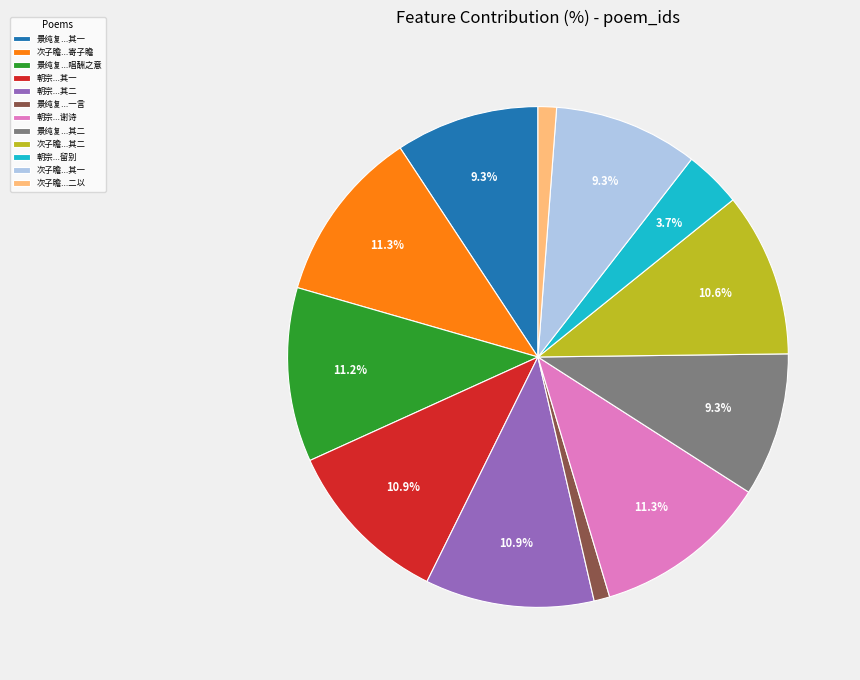

To the nearest percent, what is the difference between the largest and smallest slice percentages?

10%